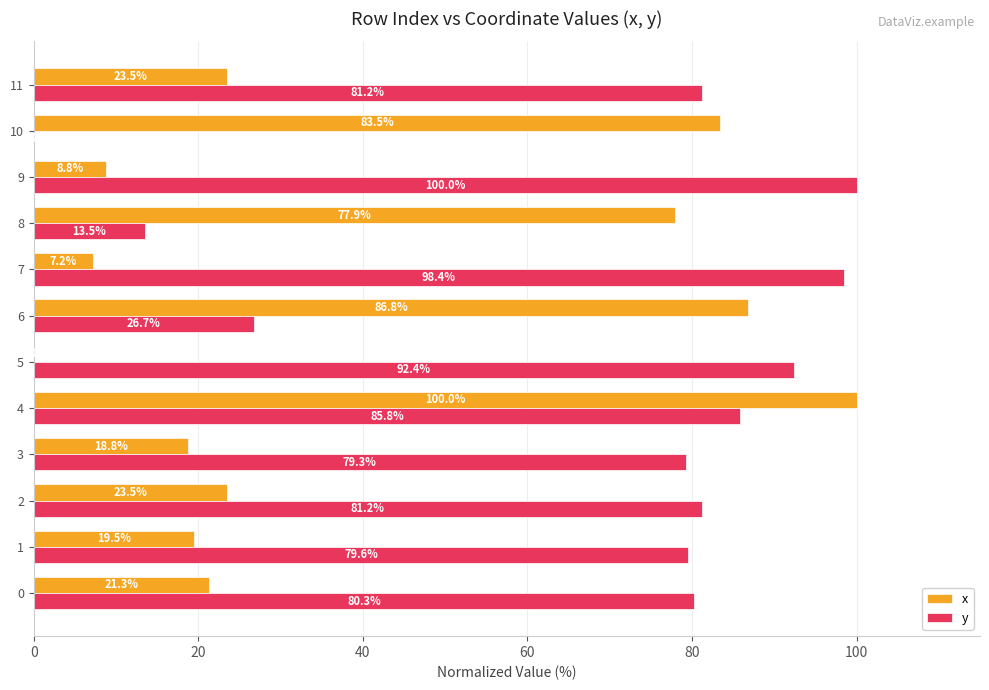

What is the approximate value of y at 9?

100.0